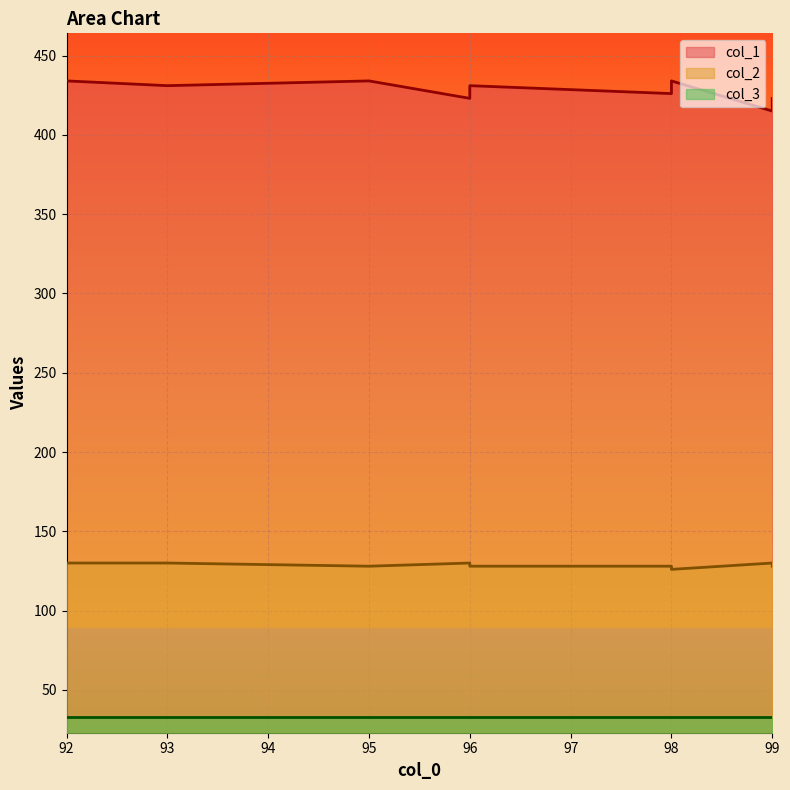

Is it true that col_2 equals 130 at 92?

True